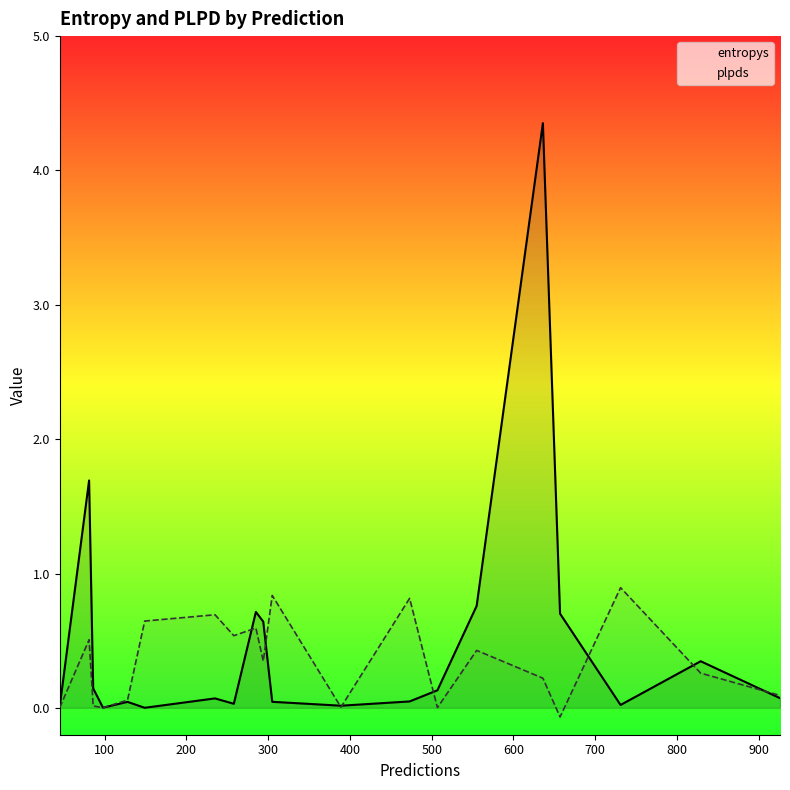

True or false: entropys and plpds intersect in this chart.

True